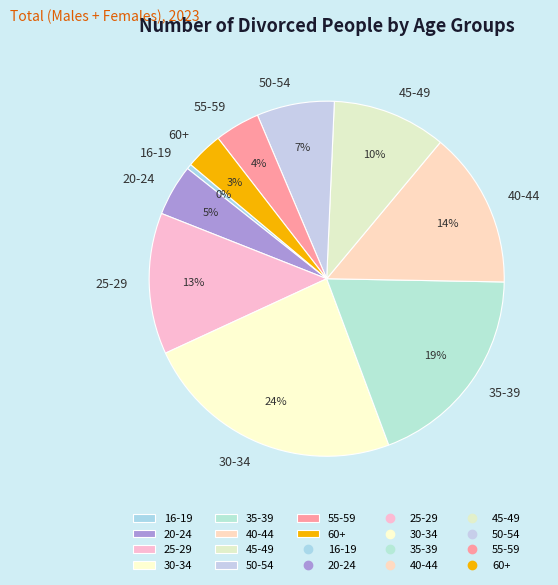

The 55-59 slice represents 4% of the pie. True or false?

True